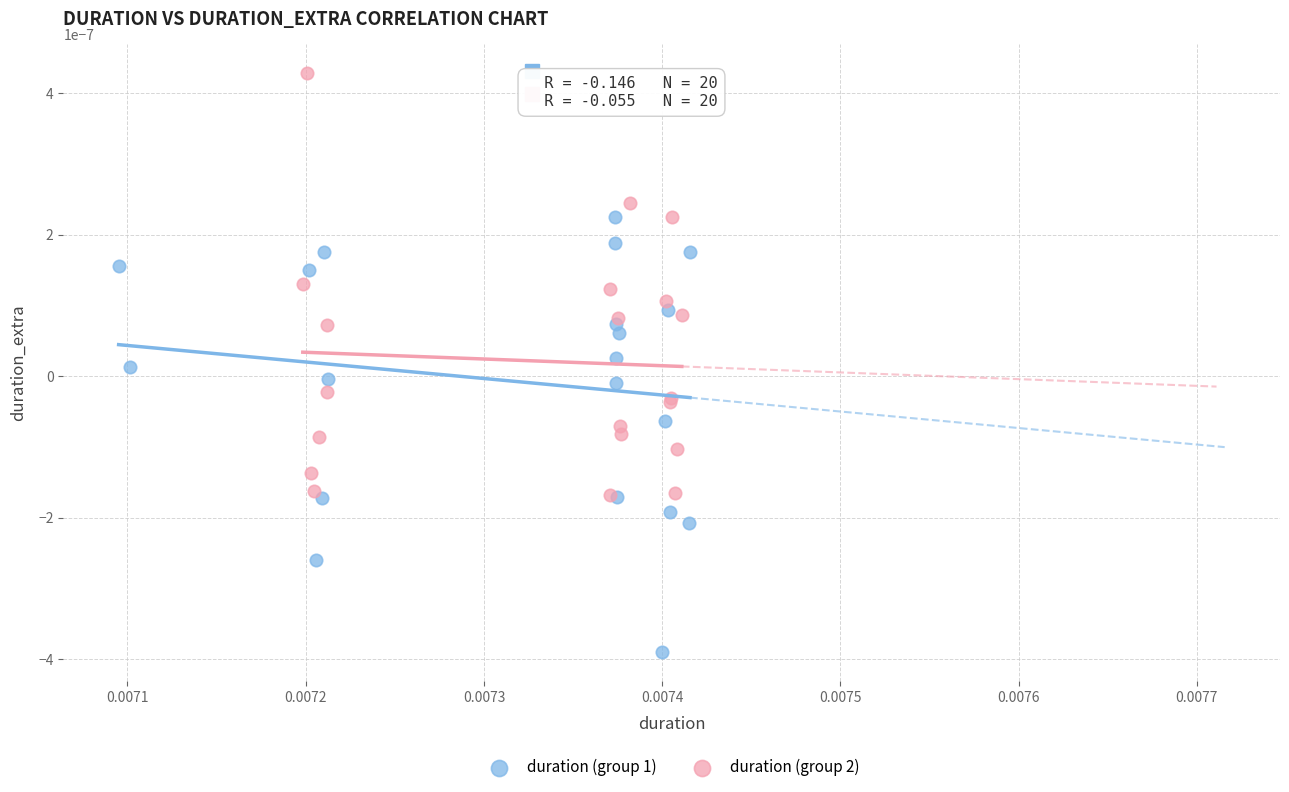

Which series contains the highest Y value?

duration (group 2)